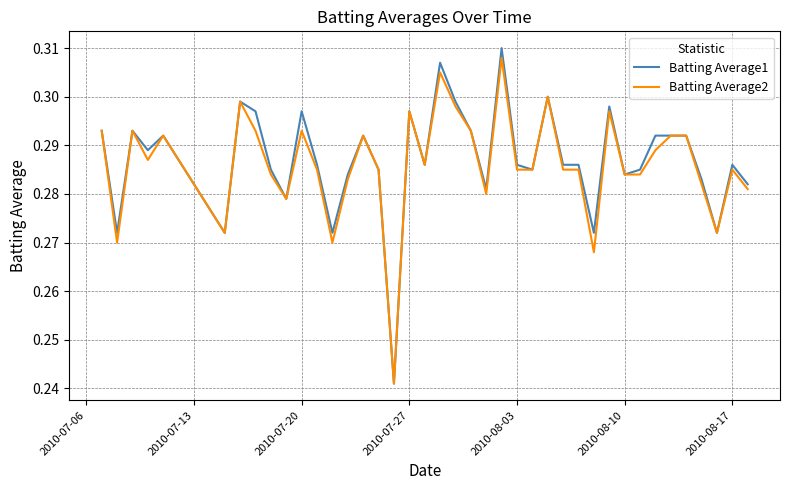

Which series has the largest range (max minus min)?

Batting Average1